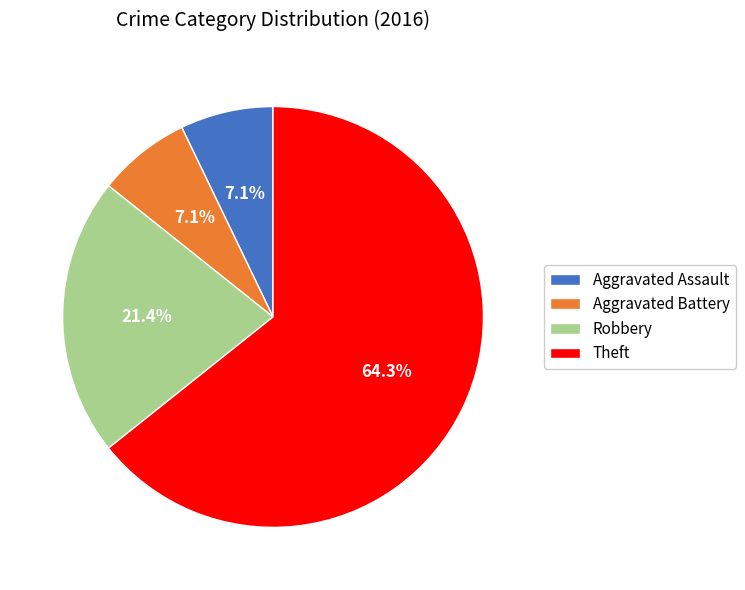

To the nearest percent, what percentage of the pie is Robbery?

21%